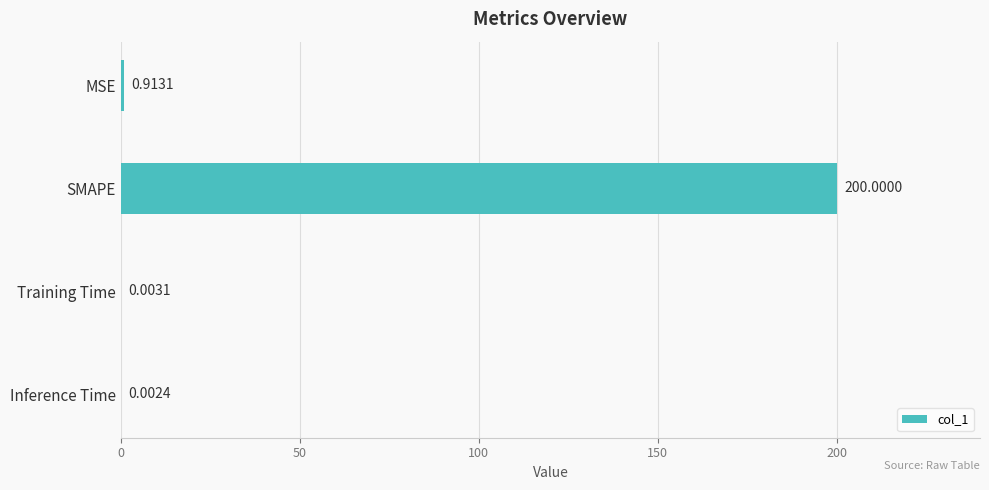

Which category has the highest value across all series?

SMAPE